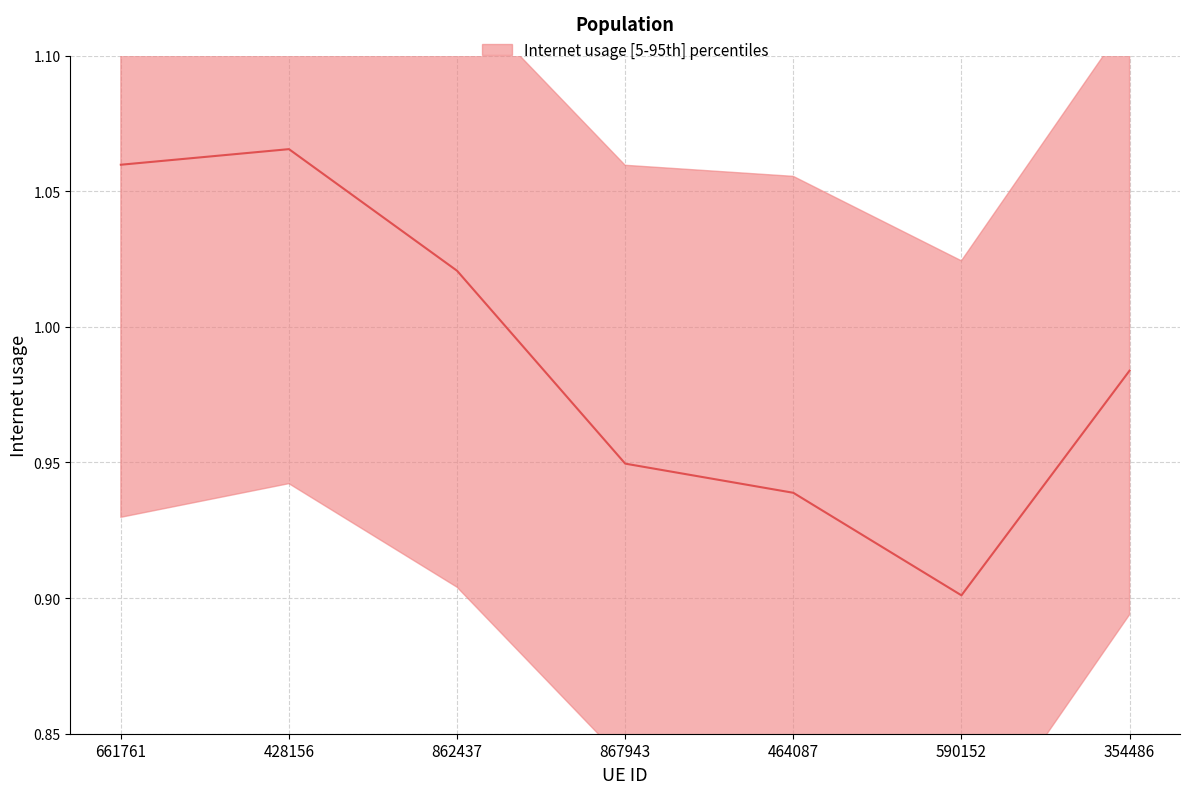

What is the sum of the values at 862437 and 590152?

1.9